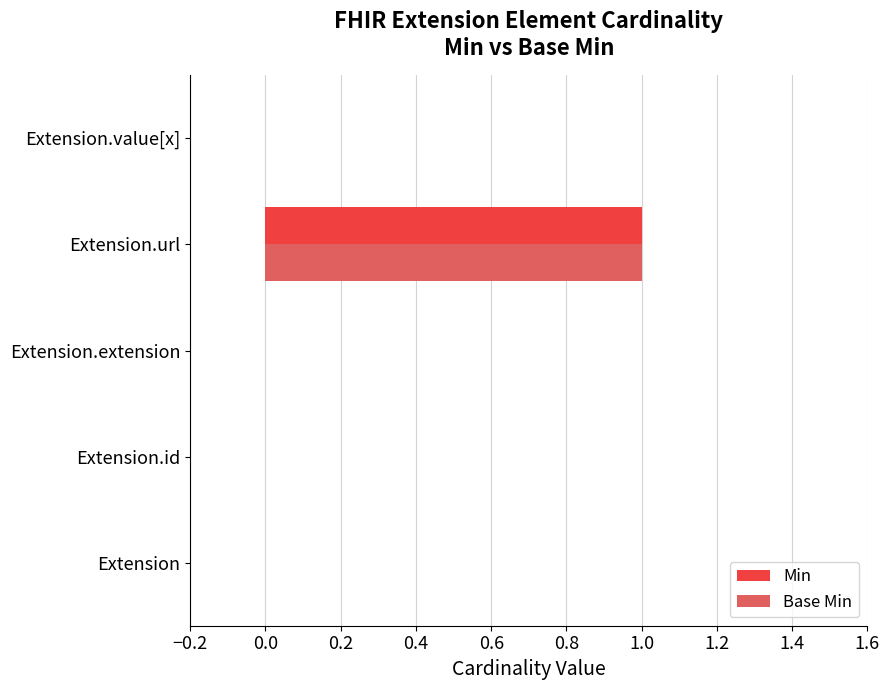

True or false: Base Min has a value of -1 at Extension.value[x].

False